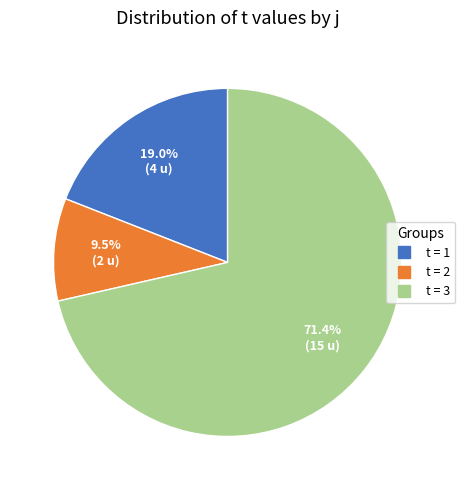

How many slices are in this pie chart?

3